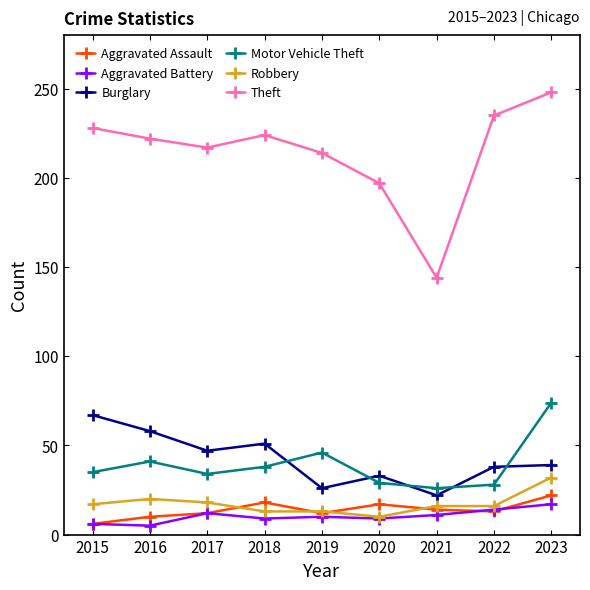

Which category has the lowest value in the Theft series?

2021